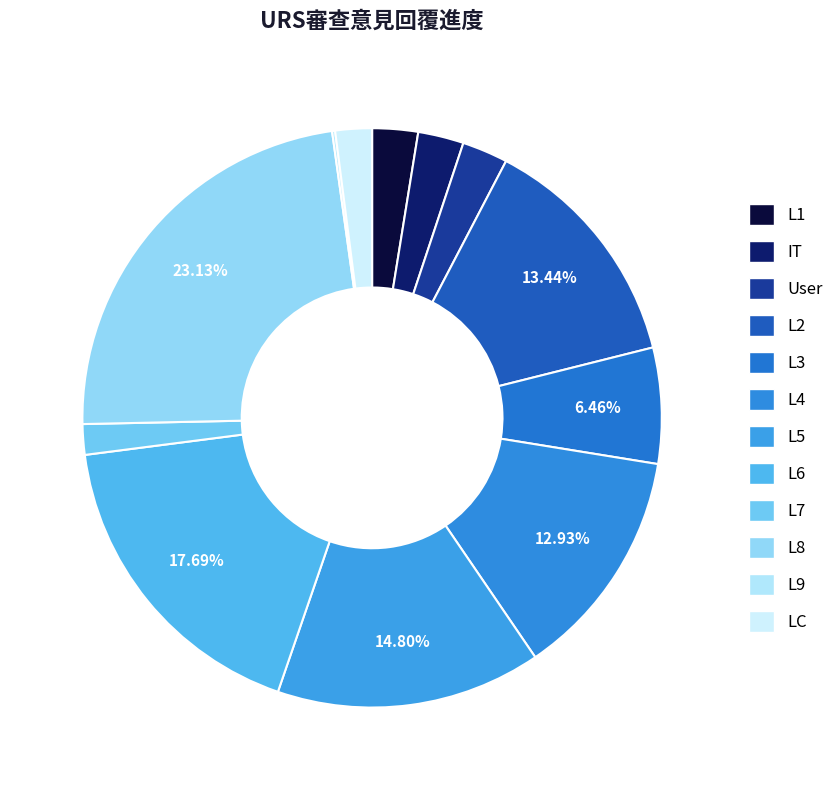

To the nearest percent, what is the difference between the L8 and User slice percentages?

21%